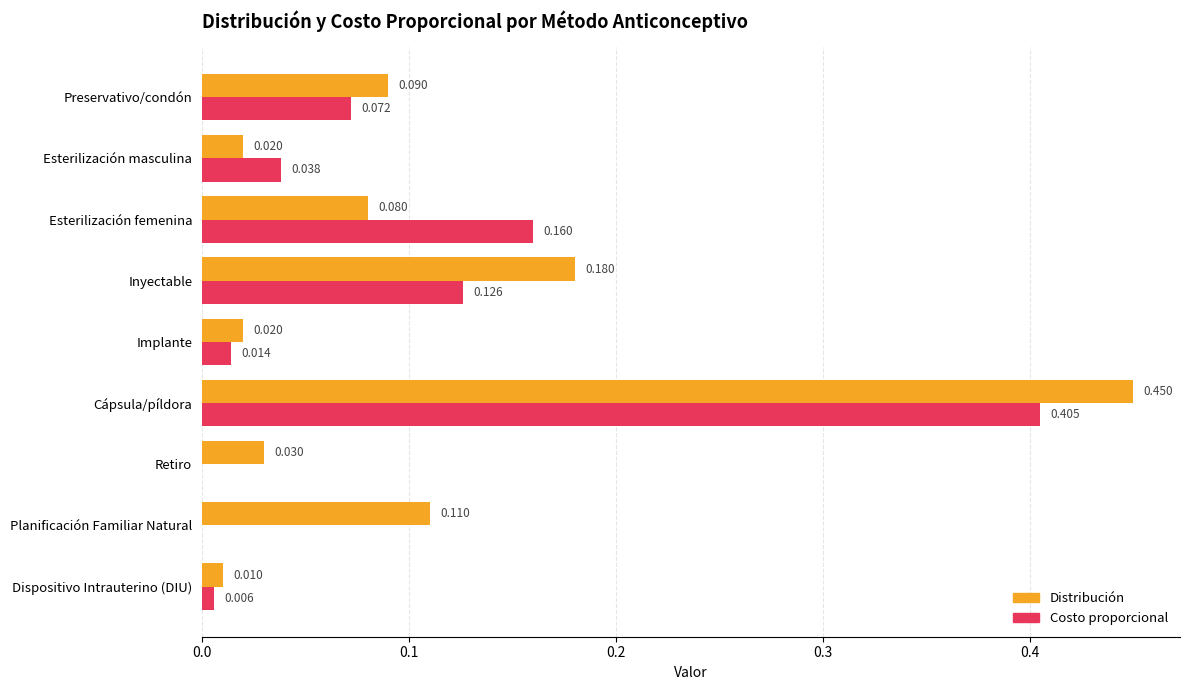

Which category has the highest value across all series?

Cápsula/píldora